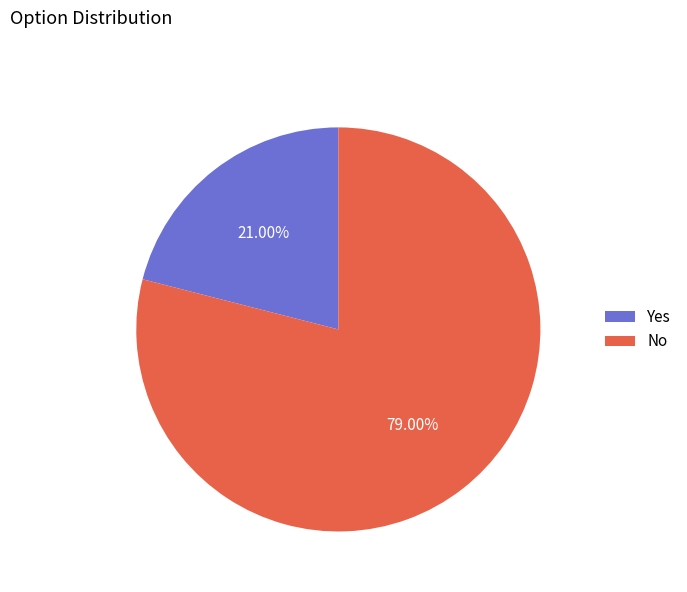

To the nearest percent, what is the combined percentage of No and Yes?

100%